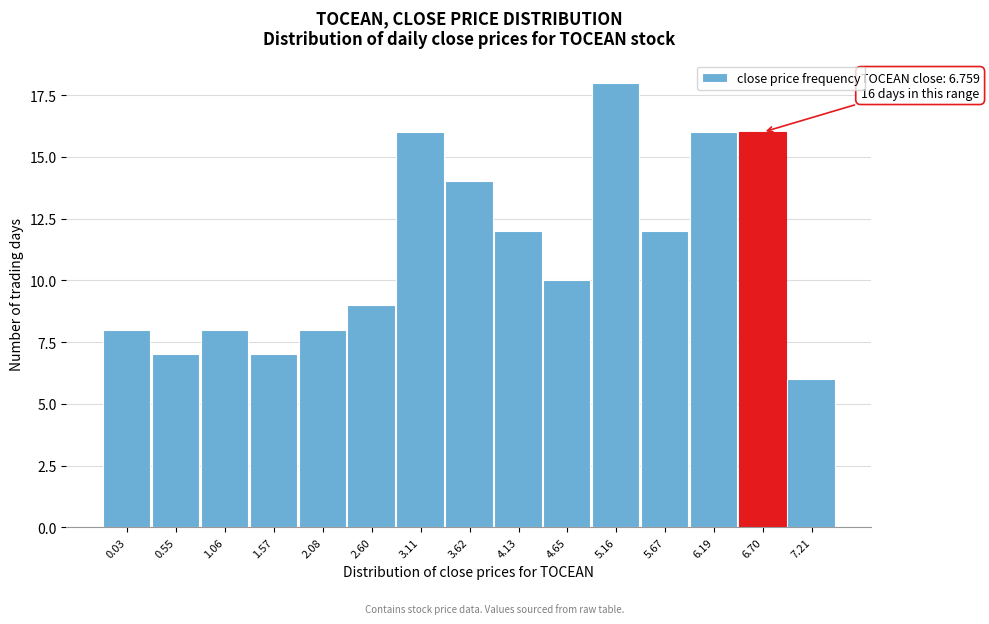

Reading left to right, transcribe all the data shown in this chart.

0.03=8	0.55=7	1.06=8	1.57=7	2.08=8	2.60=9	3.11=16	3.62=14	4.13=12	4.65=10	5.16=18	5.67=12	6.19=16	6.70=16	7.21=6